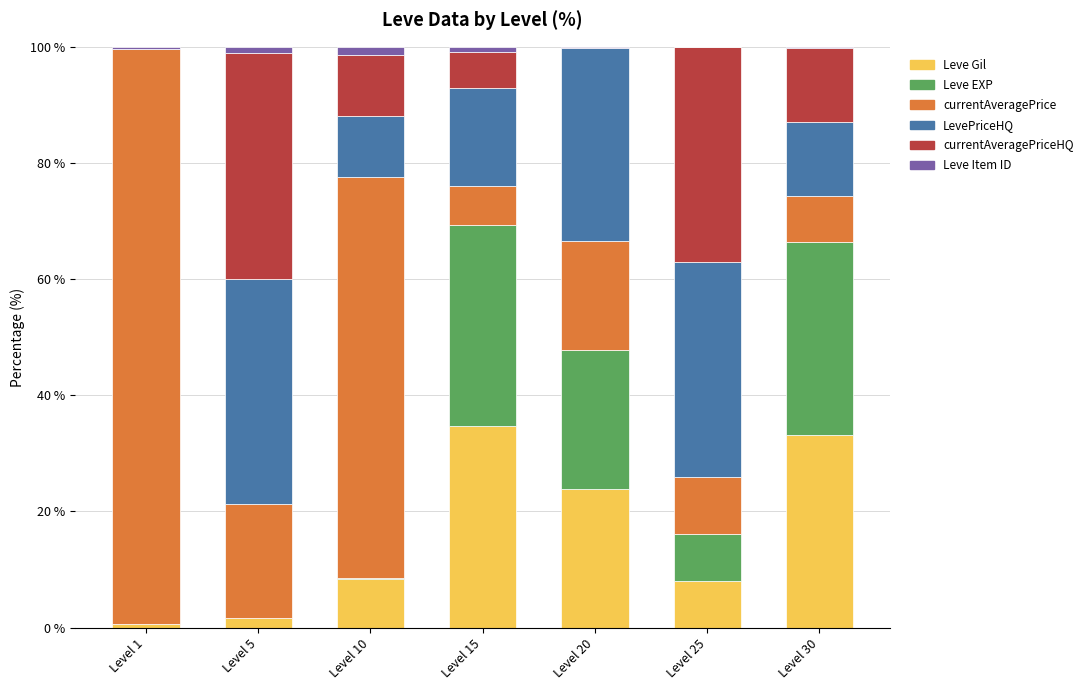

What are all the series names shown in the legend?

Leve Gil, Leve EXP, currentAveragePrice, LevePriceHQ, currentAveragePriceHQ, Leve Item ID